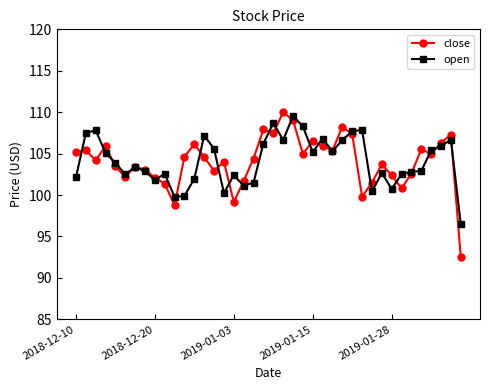

What is the value of the close point at the 5th from the left?

103.5